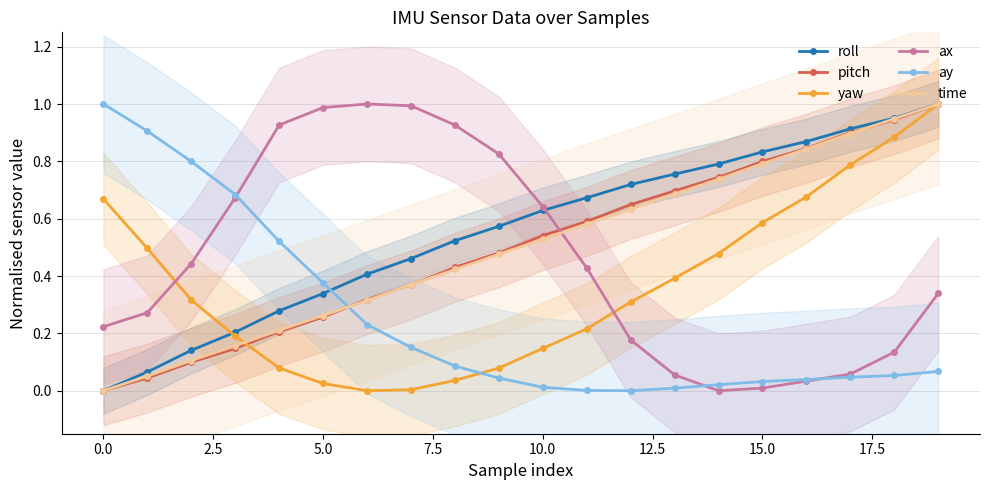

What is the average value of the ax series?

0.5